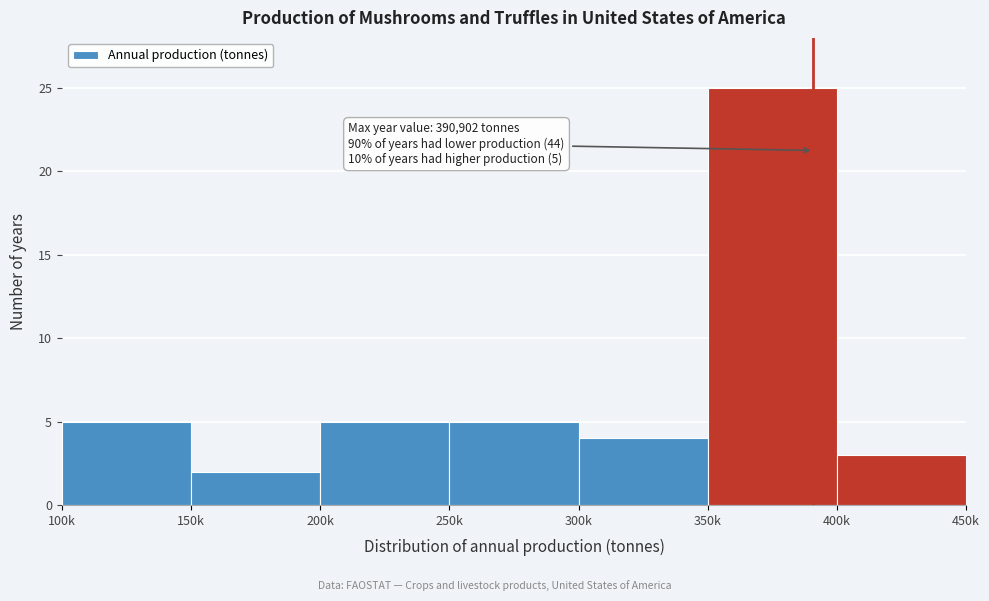

Reading left to right, list all the values displayed in this chart.

5	2	5	5	4	25	3